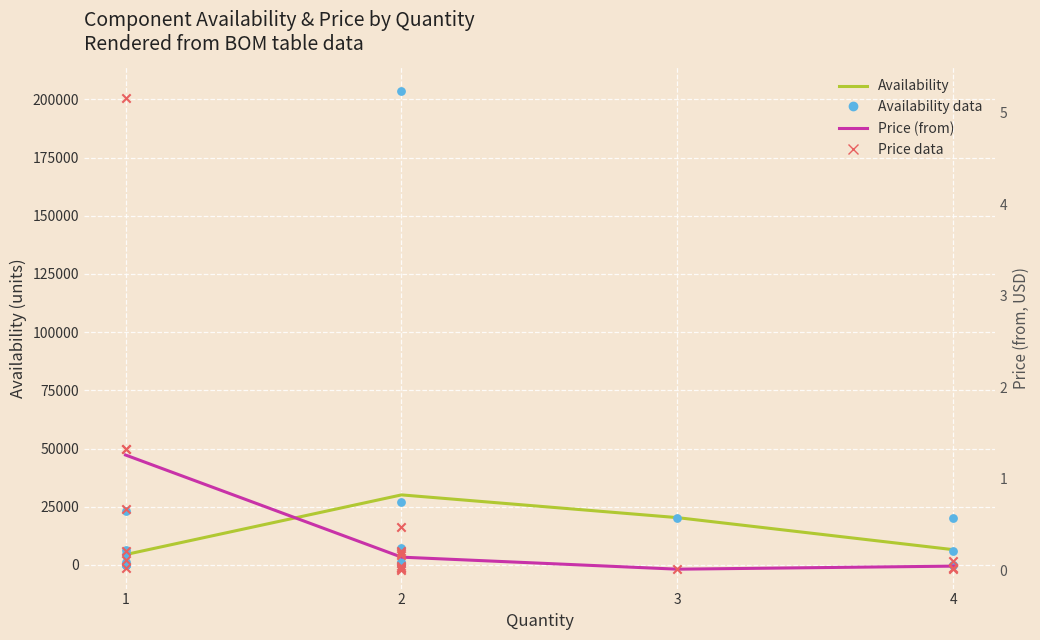

Which series has the widest spread of Y values?

Availability